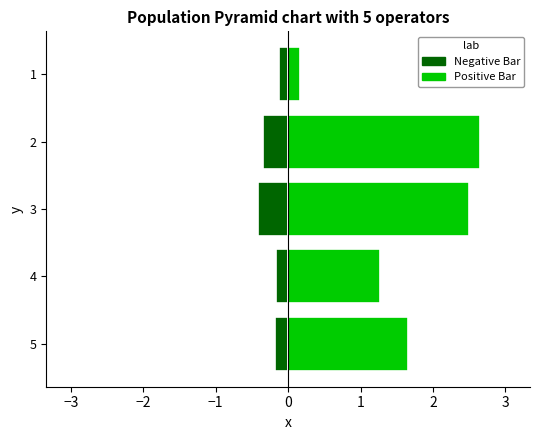

What are all the series names shown in the legend?

Negative Bar, Positive Bar